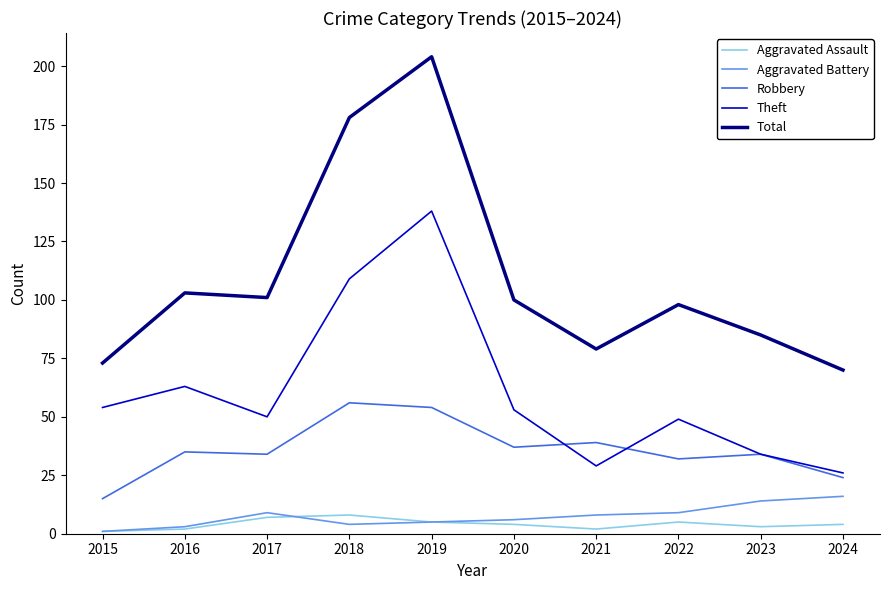

Which series has the largest total across all categories?

Total